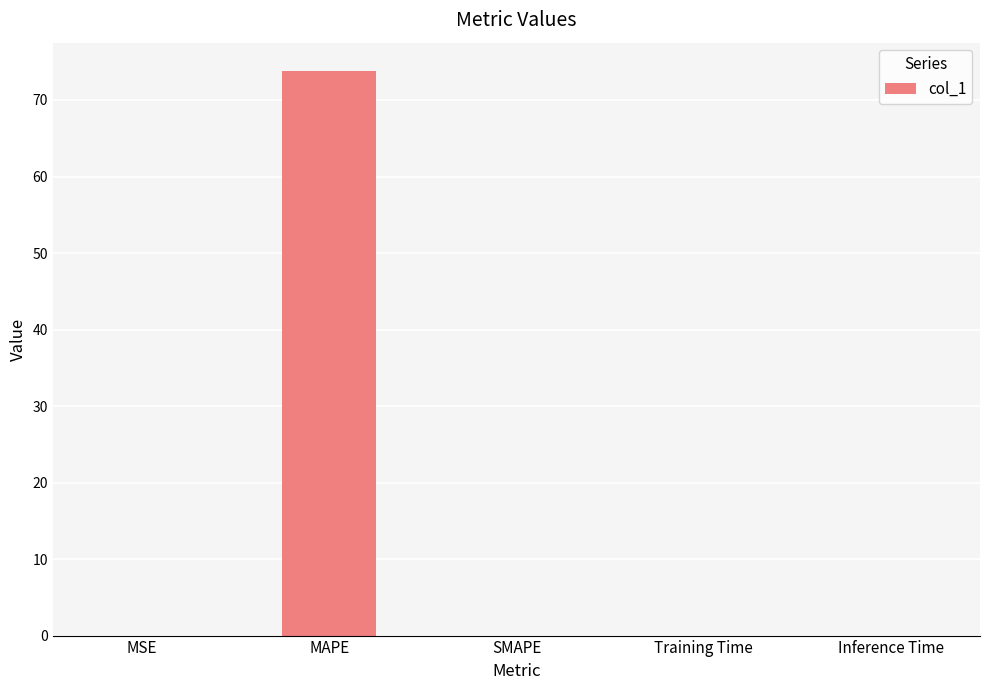

What is the greatest value displayed?

73.8